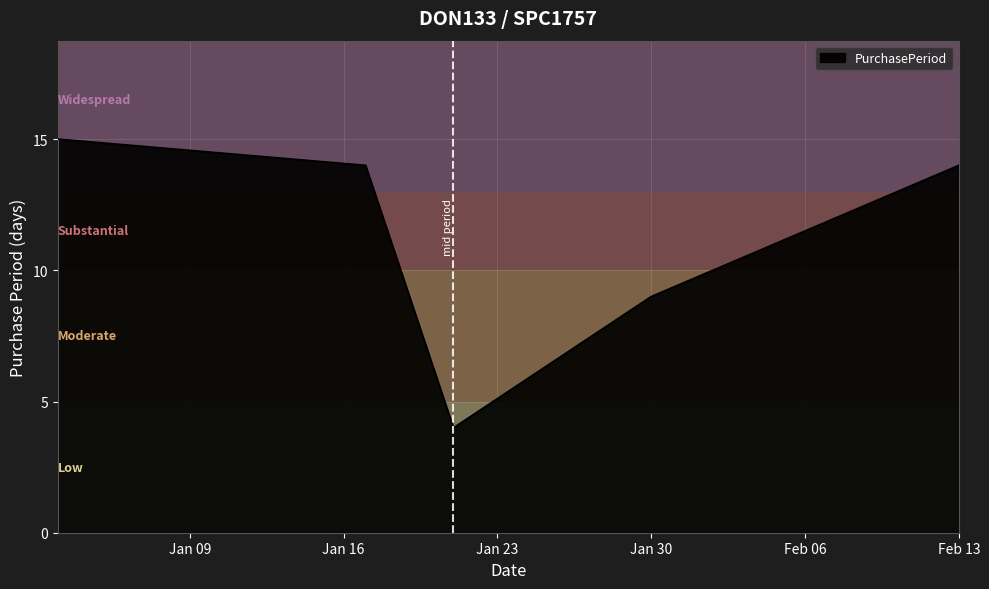

True or false: there are more than 1 points higher than both neighbors.

False